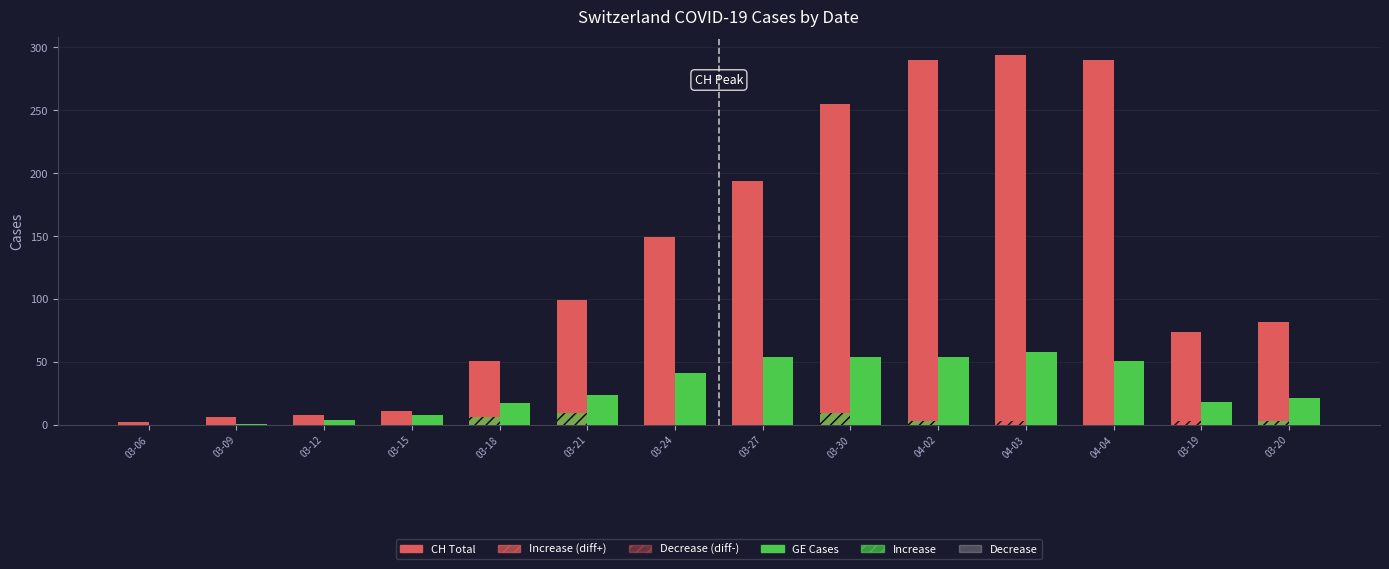

What is the difference between the GE (Cases) values at 03-19 and 04-04?

33